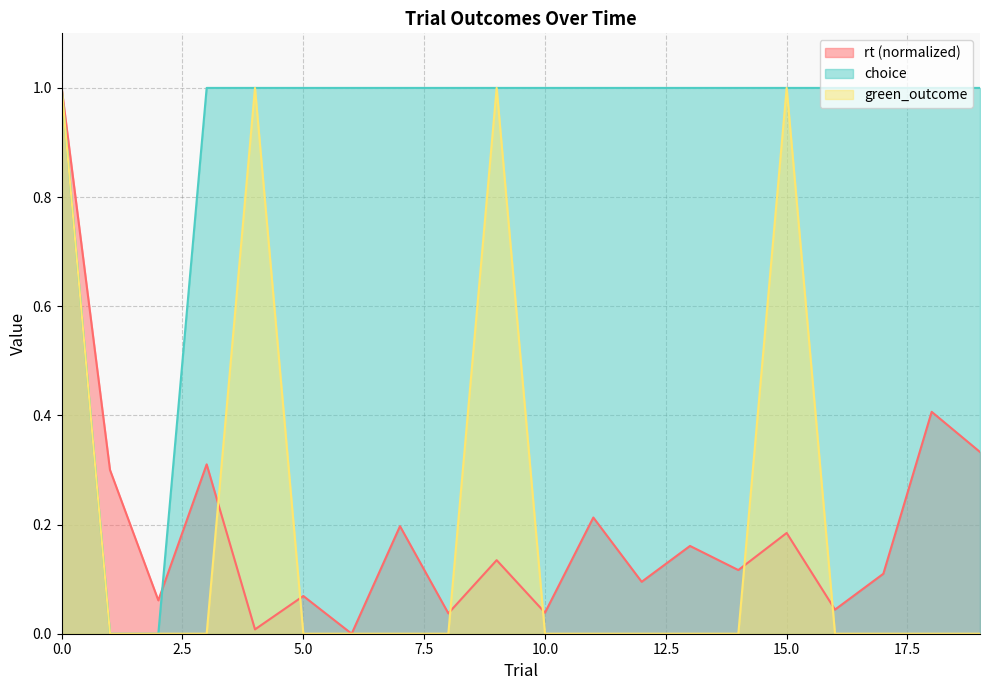

What is the maximum value shown in the chart?

1.0